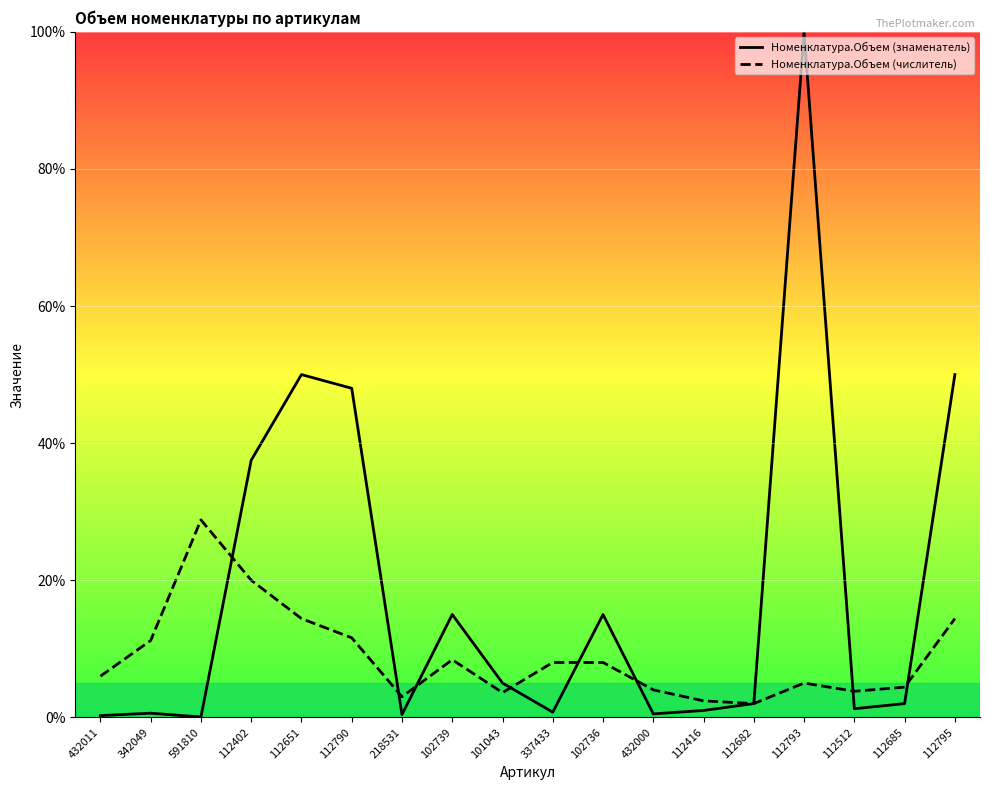

What is the spread (max minus min) of values at 218531?

2.6